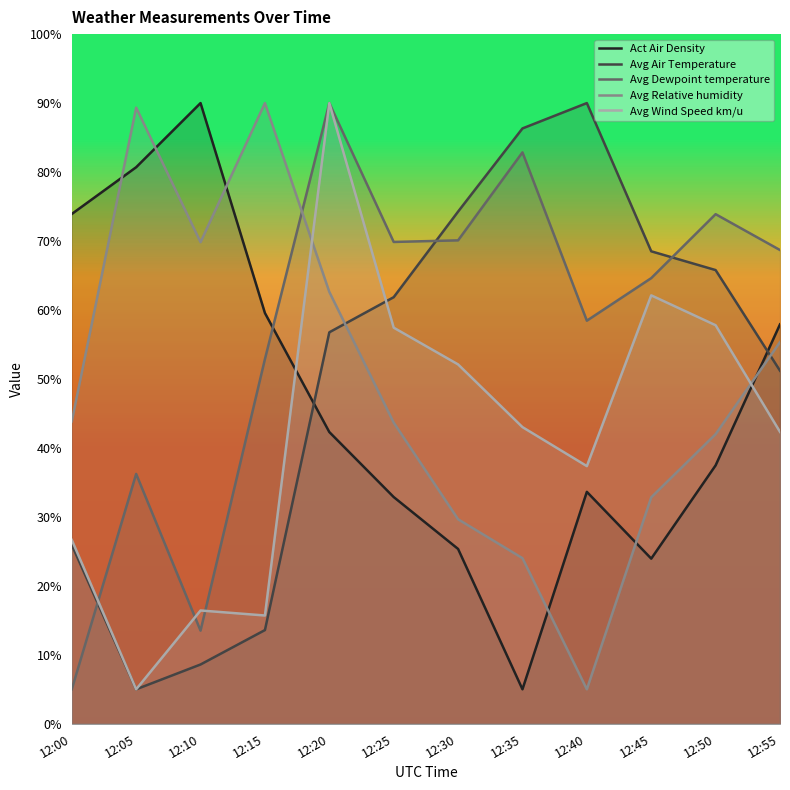

What is the sum of the Avg Dewpoint temperature values at 12:10 and 12:00?

18.5